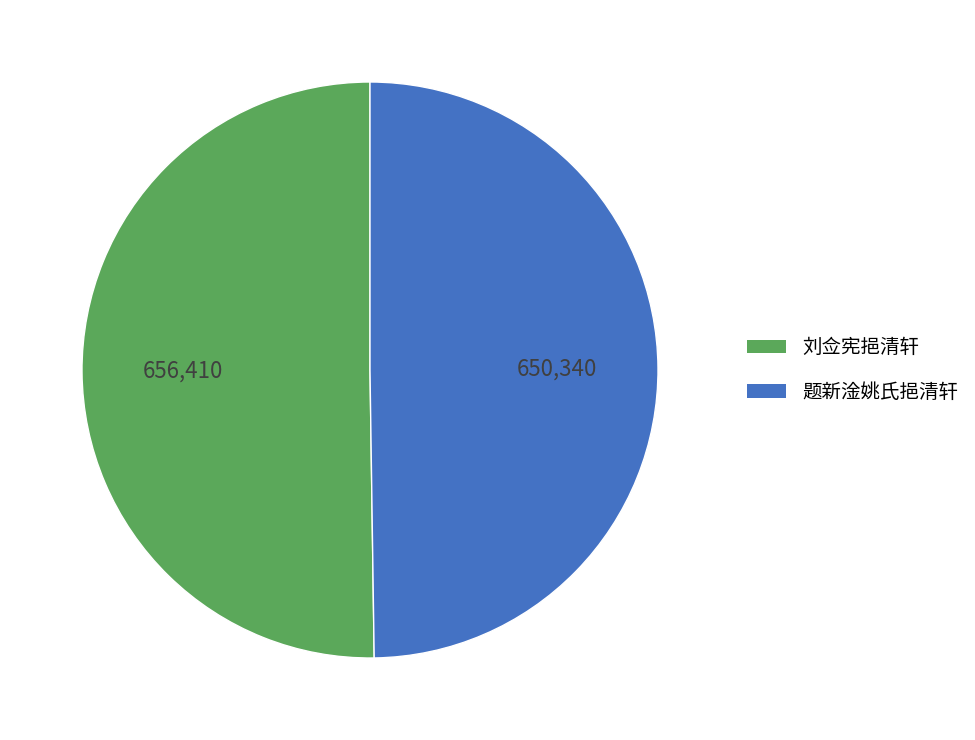

Combined, do 题新淦姚氏挹清轩 and 刘佥宪挹清轩 account for over 50%?

Yes